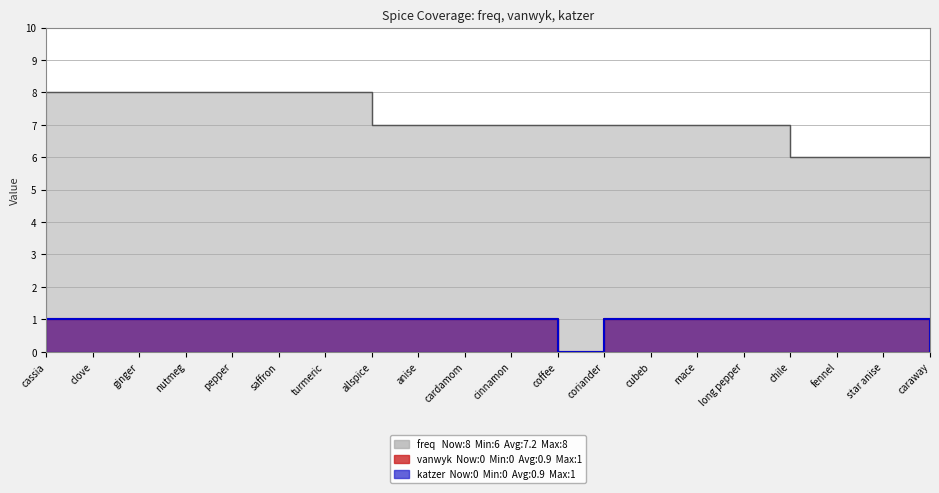

At which category does the chart reach its peak across all series?

cassia